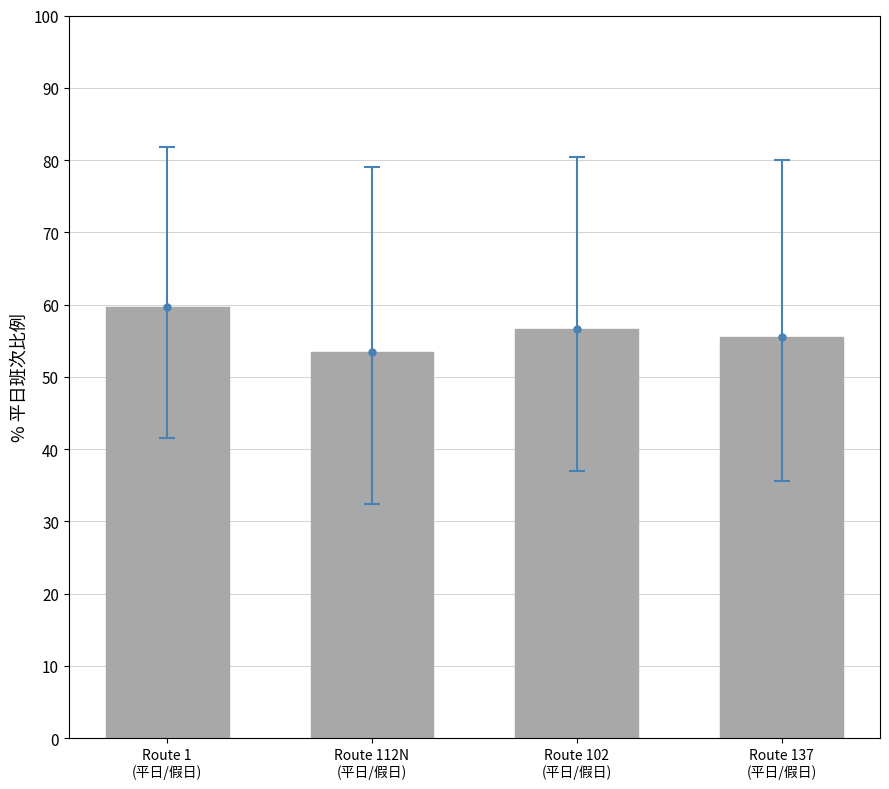

The chart shows a value of 59.6 at Route 1
(平日/假日). True or false?

True